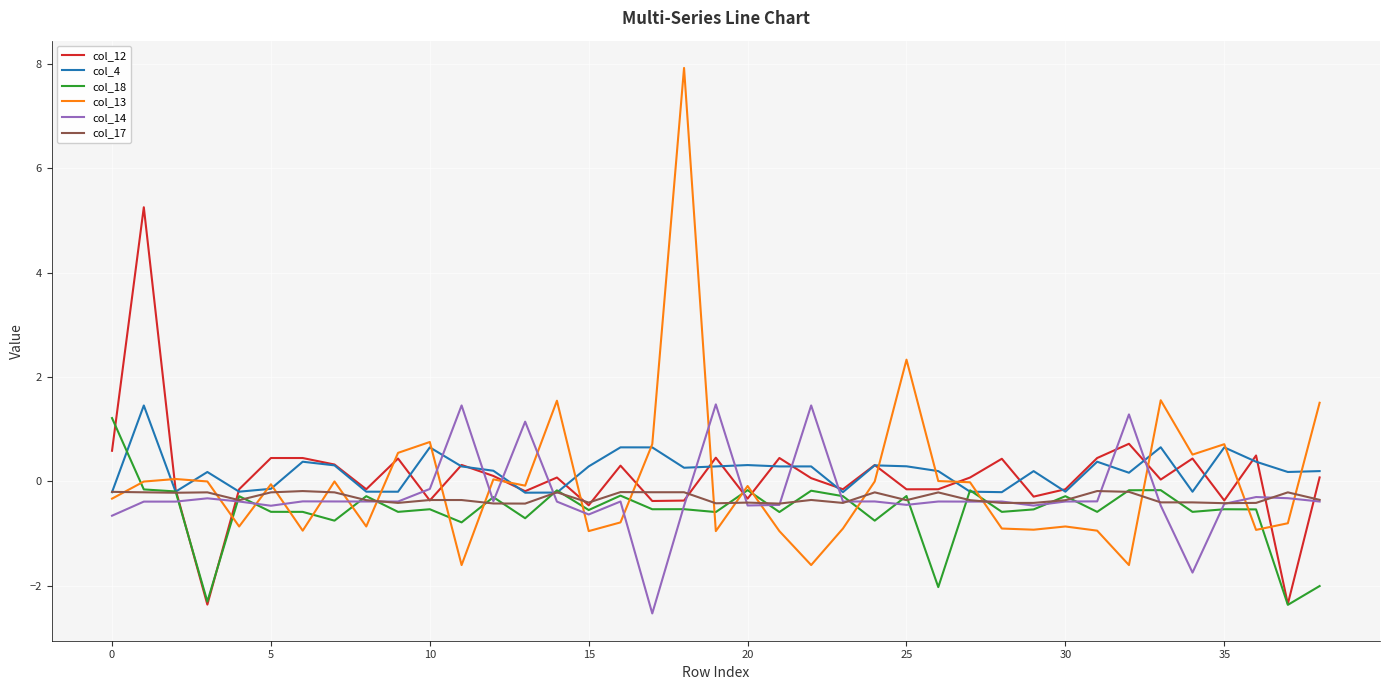

What is the highest value of the col_14 series?

1.5